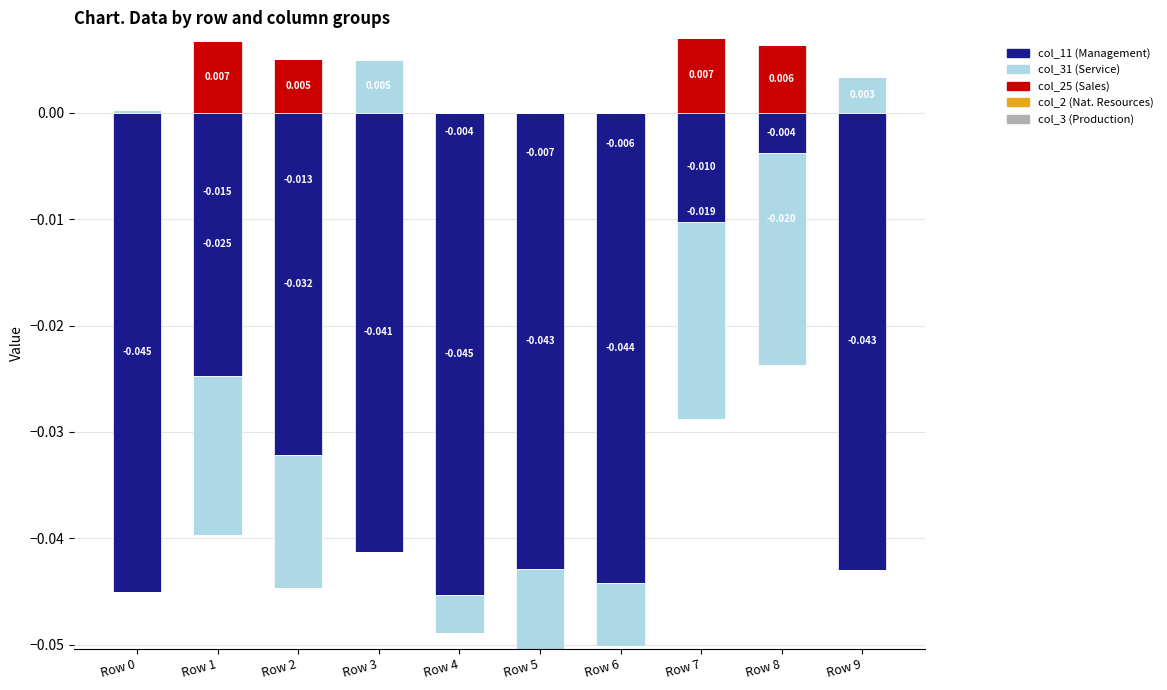

Is the value of col_2 (Nat. Resources) at Row 7 greater than the value of col_11 (Management) at Row 5?

No